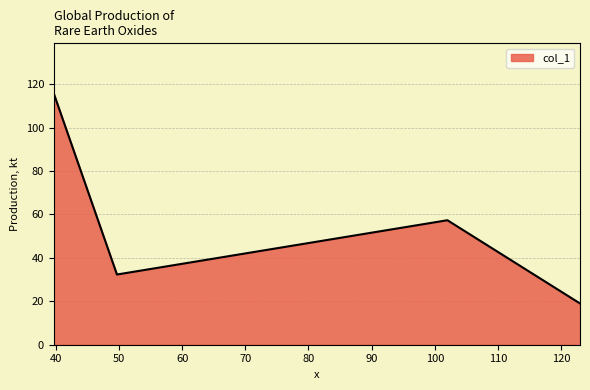

What is the minimum value shown in the chart?

19.0